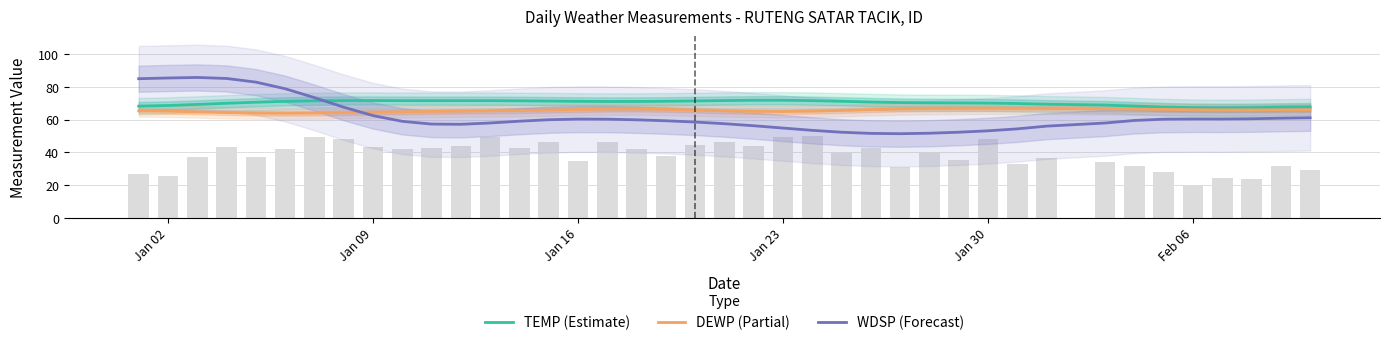

Which series has the largest total across all categories?

TEMP (Estimate)